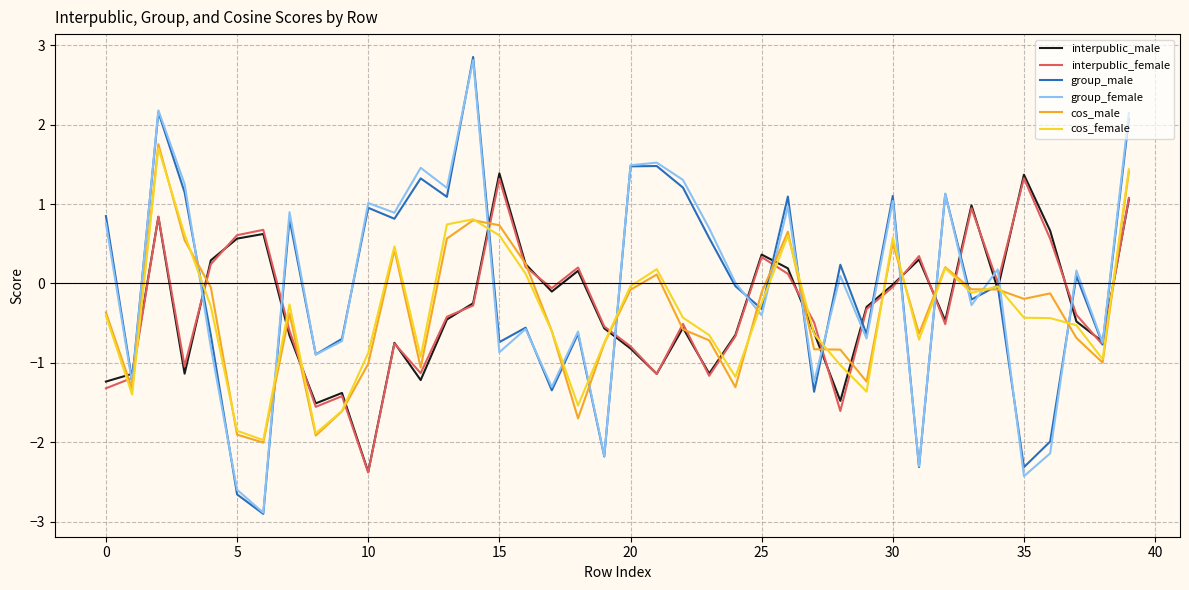

What is the highest value of the cos_male series?

1.8